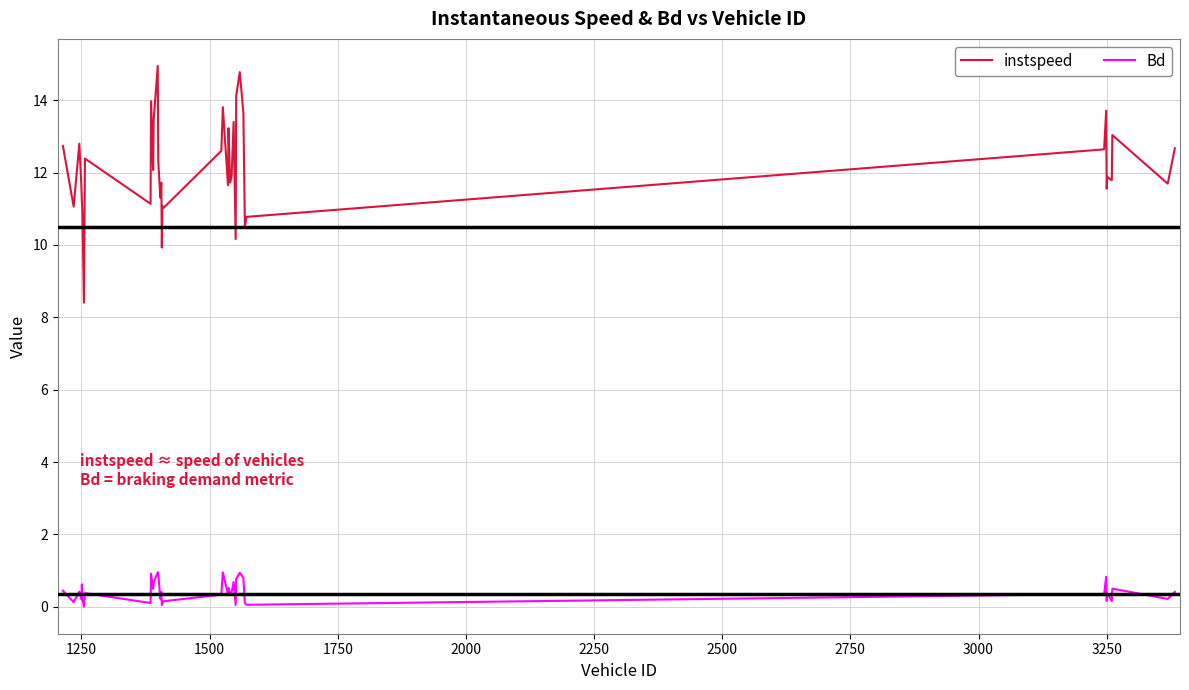

What is the difference between the maximum and minimum values in the instspeed series?

6.5